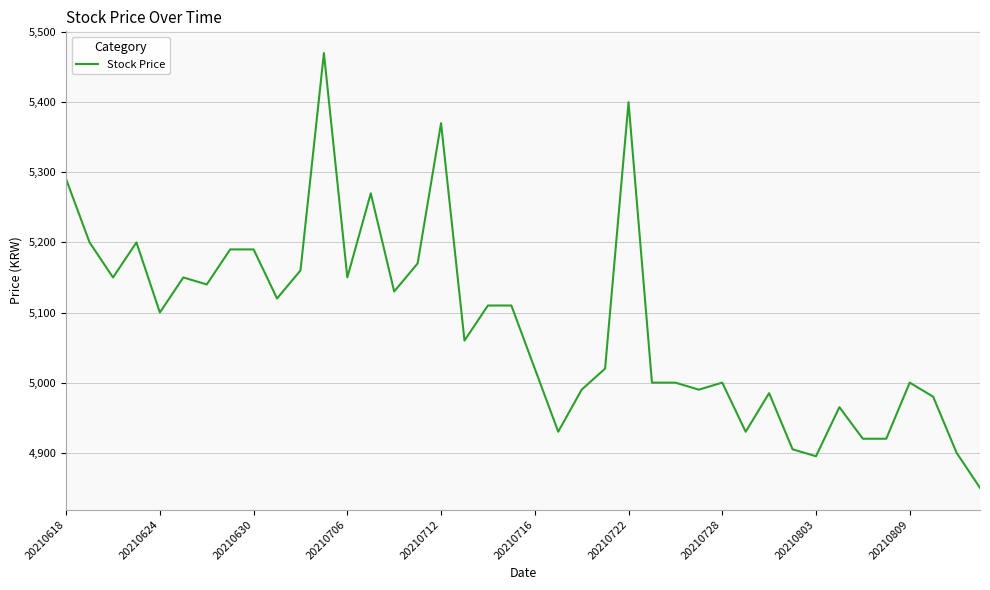

Is this an area chart (filled region under the line)?

No